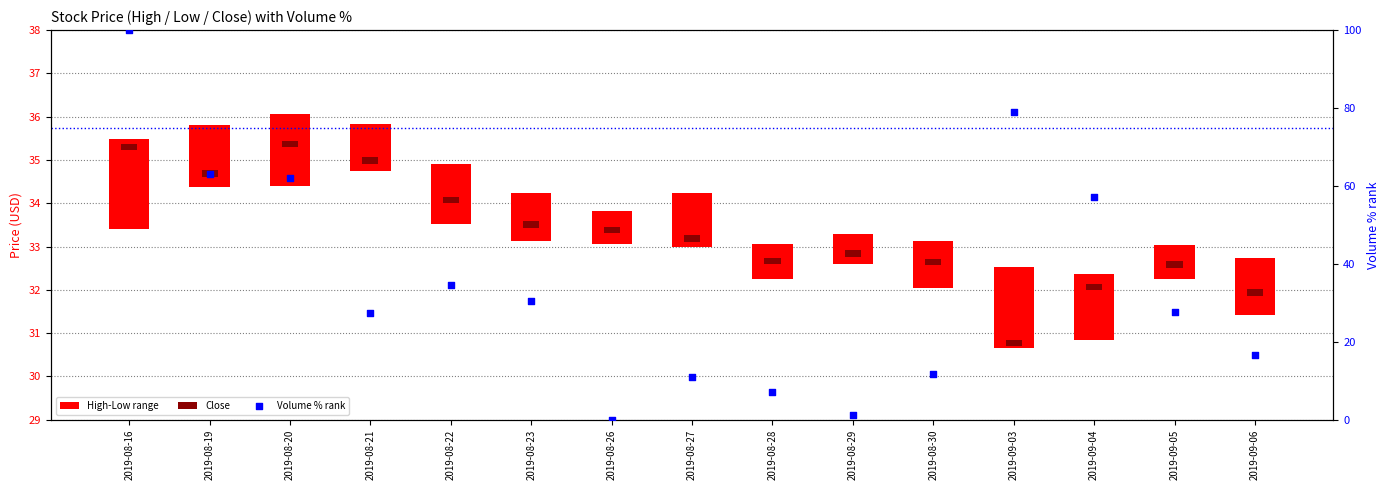

Which series contains the highest Y value?

Volume % rank